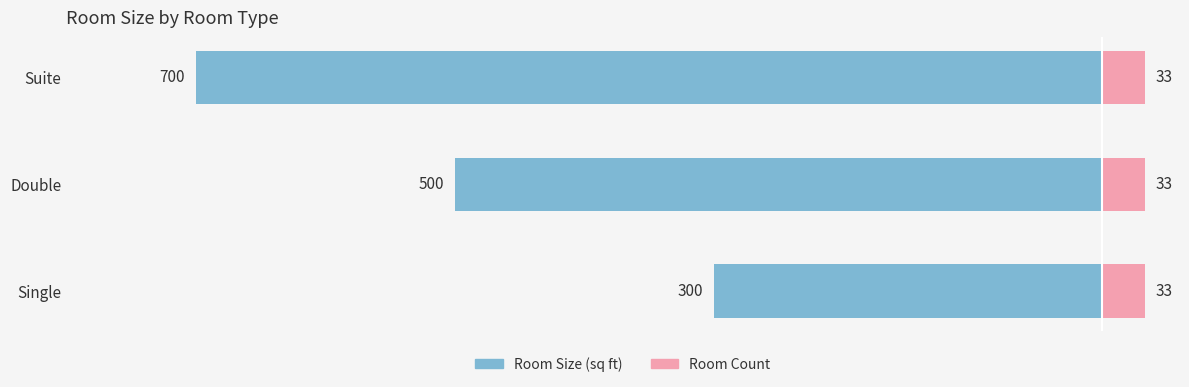

Which series has the largest range (max minus min)?

Room Size (sq ft)